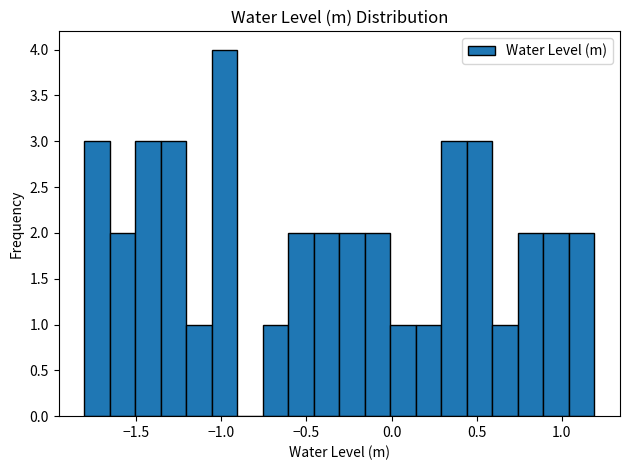

Read against the x-axis, roughly where is the centre of the tallest bar?

-1.00